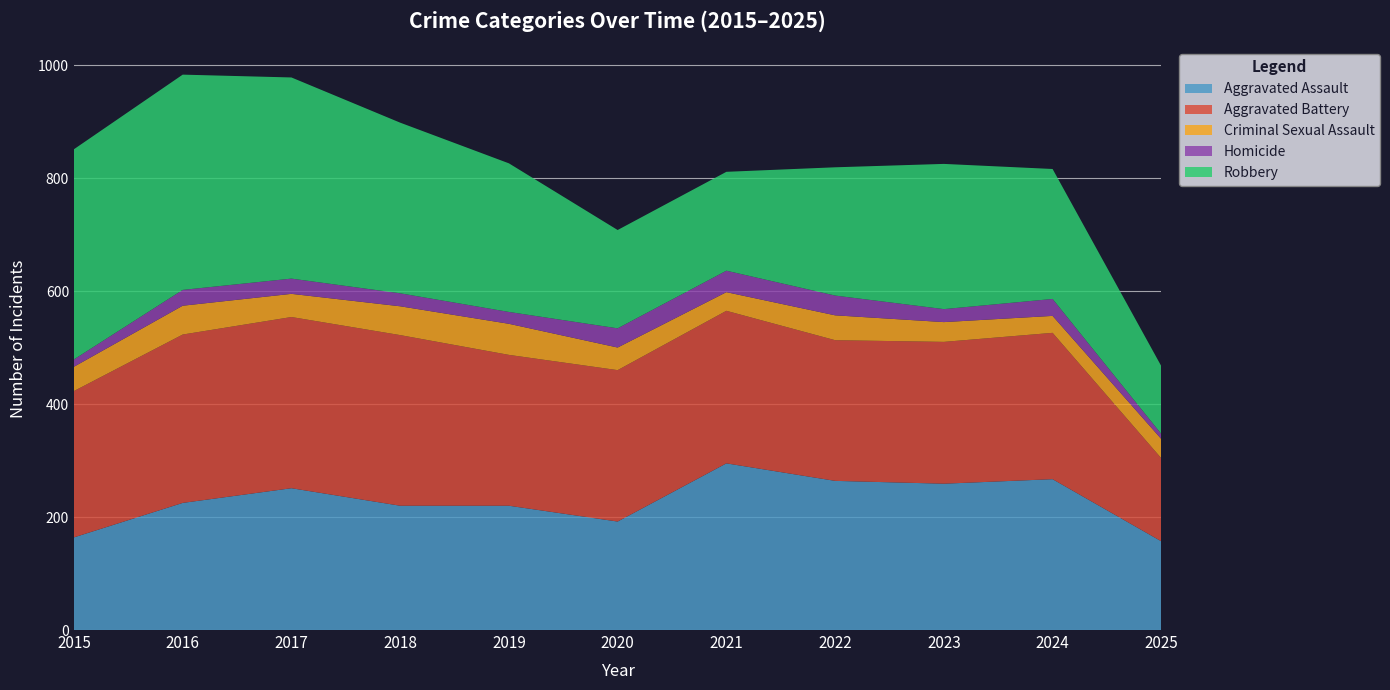

Reading left to right, extract all data points from this chart.

Aggravated Assault: 2015=164	2016=225	2017=251	2018=220	2019=220	2020=192	2021=295	2022=264	2023=259	2024=267	2025=157
Aggravated Battery: 2015=259	2016=298	2017=303	2018=302	2019=267	2020=268	2021=270	2022=249	2023=251	2024=259	2025=147
Criminal Sexual Assault: 2015=43	2016=51	2017=41	2018=51	2019=55	2020=40	2021=33	2022=44	2023=35	2024=30	2025=34
Homicide: 2015=13	2016=28	2017=27	2018=23	2019=21	2020=34	2021=38	2022=35	2023=23	2024=30	2025=9
Robbery: 2015=372	2016=381	2017=356	2018=302	2019=263	2020=174	2021=175	2022=227	2023=257	2024=230	2025=120